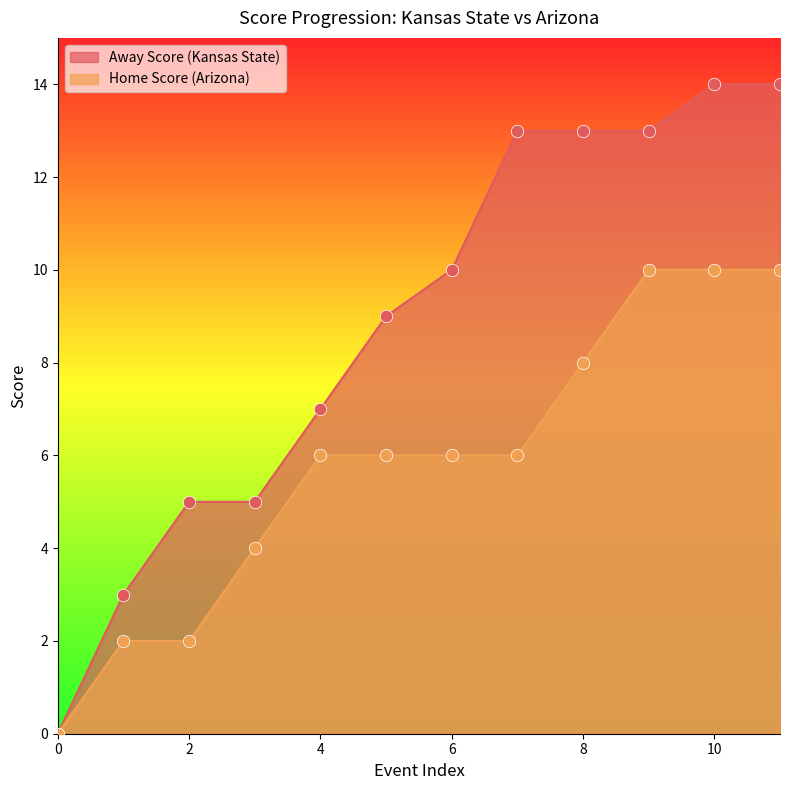

Which series has the widest spread of Y values?

Away Score